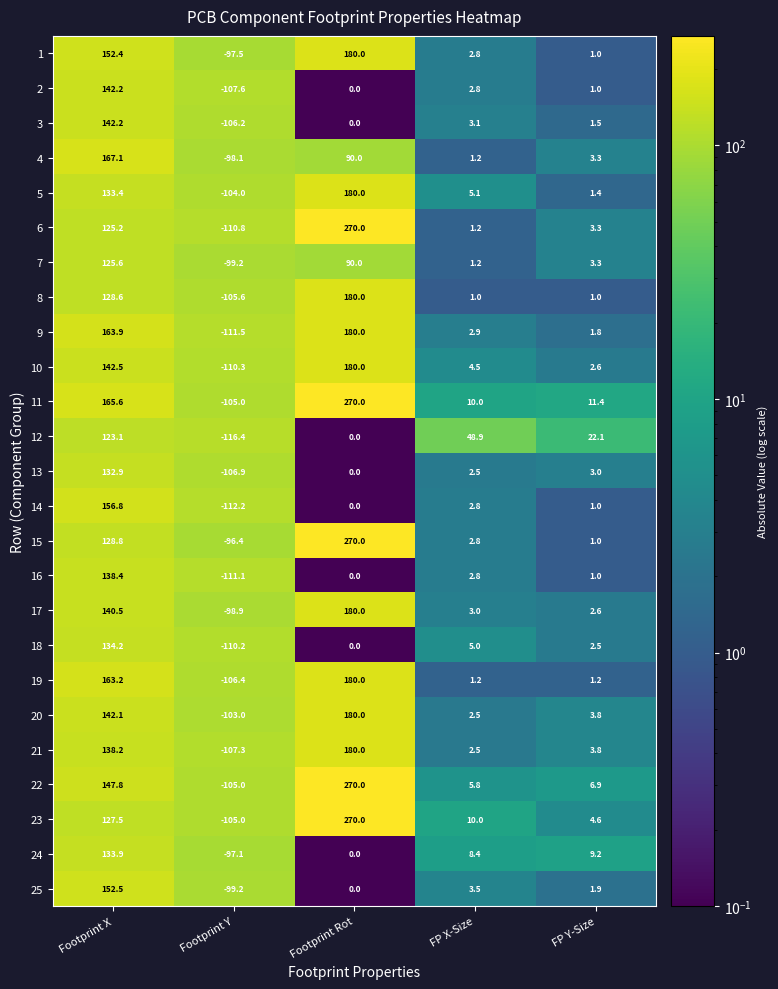

At which category does the chart reach its peak across all series?

Footprint Rot